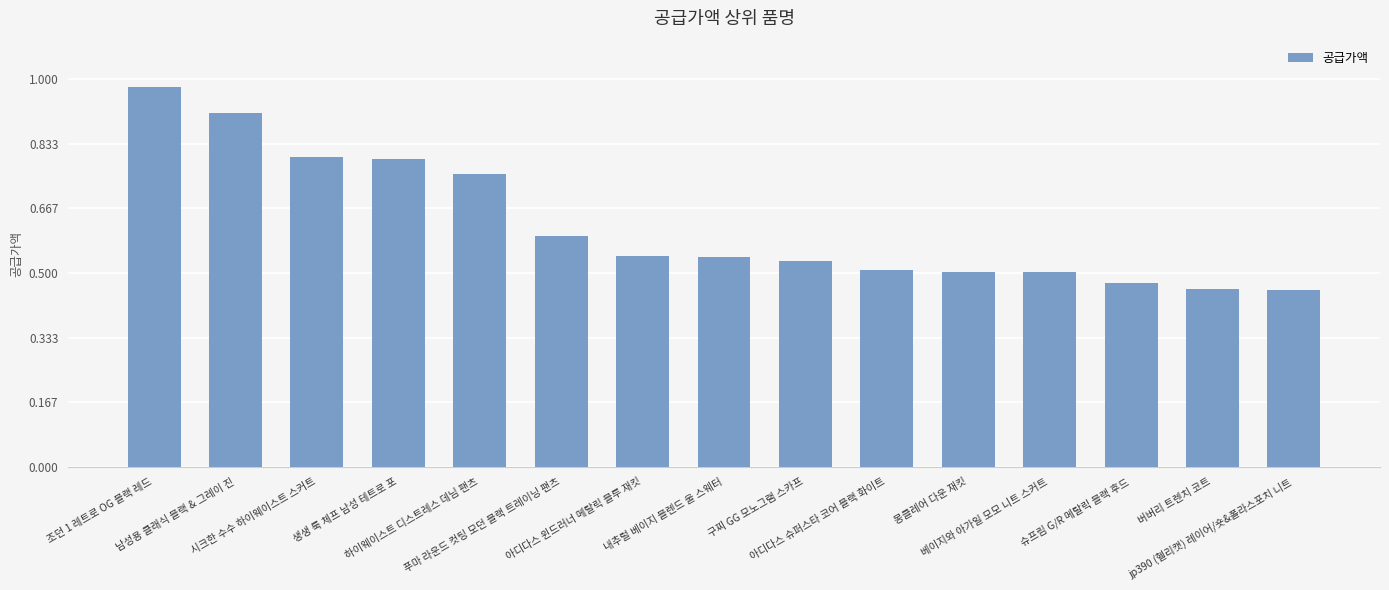

What is the sum of all values?

9.4